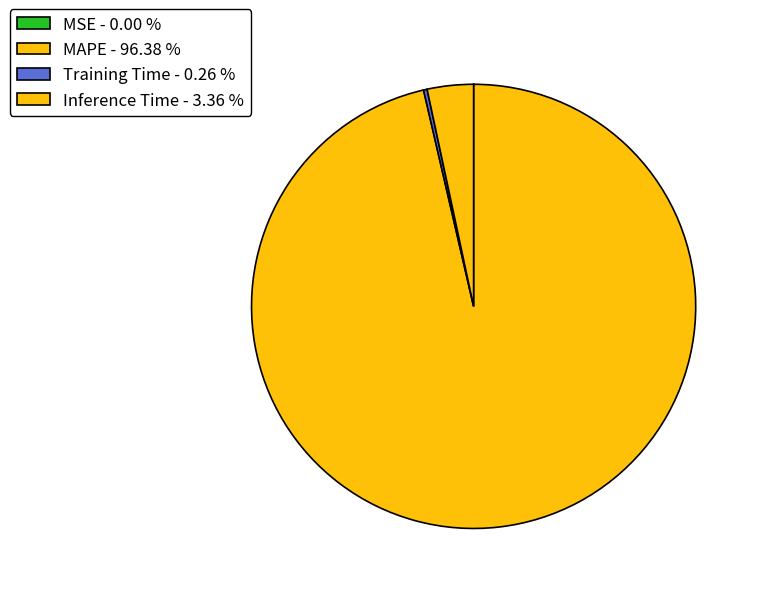

Which slice is the largest?

MAPE